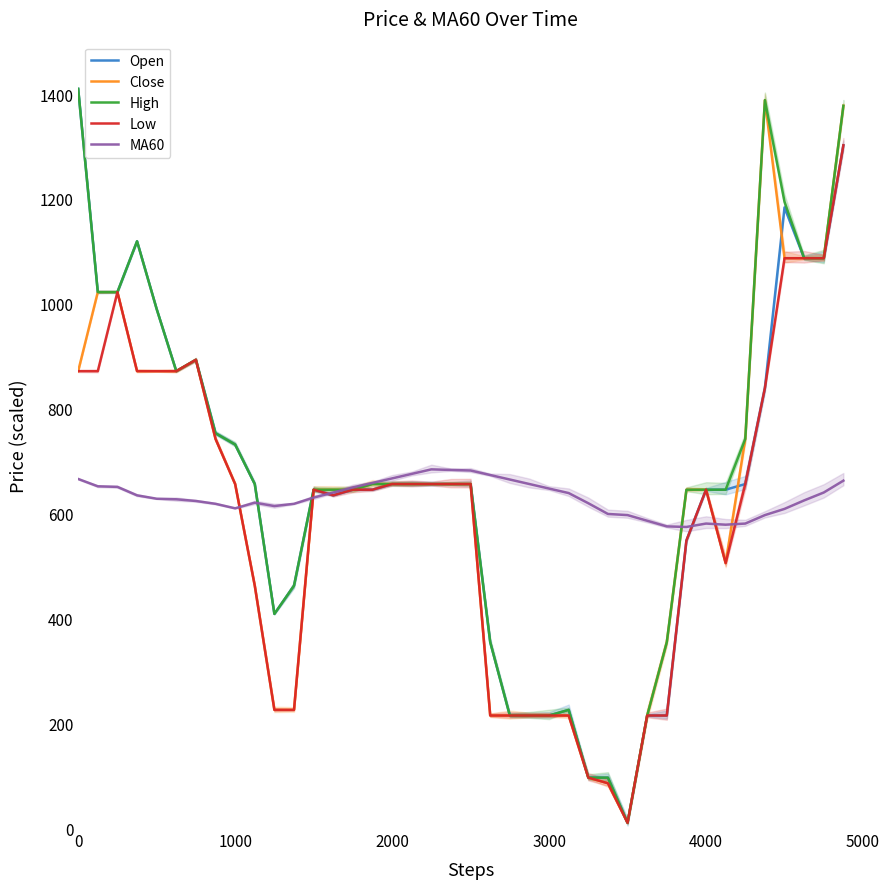

Reading left to right, transcribe all the data shown in this chart.

Open: 1410.0	1022.3	1022.3	1119.2	990.0	871.5	893.1	753.1	731.5	656.2	408.5	462.3	645.4	634.6	645.4	645.4	656.2	656.2	656.2	656.2	656.2	354.6	214.6	214.6	214.6	225.4	96.2	96.2	10.0	214.6	214.6	548.5	645.4	645.4	656.2	839.2	1183.8	1086.9	1086.9	1302.3
Close: 871.5	1022.3	1022.3	871.5	871.5	871.5	893.1	742.3	656.2	462.3	225.4	225.4	645.4	645.4	645.4	656.2	656.2	656.2	656.2	656.2	656.2	214.6	214.6	214.6	214.6	214.6	96.2	85.4	10.0	214.6	354.6	645.4	645.4	505.4	742.3	1388.5	1086.9	1086.9	1086.9	1377.7
High: 1410.0	1022.3	1022.3	1119.2	990.0	871.5	893.1	753.1	731.5	656.2	408.5	462.3	645.4	645.4	645.4	656.2	656.2	656.2	656.2	656.2	656.2	354.6	214.6	214.6	214.6	225.4	96.2	96.2	10.0	214.6	354.6	645.4	645.4	645.4	742.3	1388.5	1194.6	1086.9	1086.9	1377.7
Low: 871.5	871.5	1022.3	871.5	871.5	871.5	893.1	742.3	656.2	462.3	225.4	225.4	645.4	634.6	645.4	645.4	656.2	656.2	656.2	656.2	656.2	214.6	214.6	214.6	214.6	214.6	96.2	85.4	10.0	214.6	214.6	548.5	645.4	505.4	656.2	839.2	1086.9	1086.9	1086.9	1302.3
MA60: 665.8	651.8	650.8	634.6	628.2	627.1	623.8	618.5	609.8	620.6	614.2	618.5	630.3	640.0	649.7	658.3	666.9	675.5	684.2	683.1	682.0	673.4	664.8	656.2	647.5	638.9	619.5	599.1	596.9	586.2	575.4	574.3	580.8	578.6	580.8	596.9	608.8	624.9	640.0	662.6